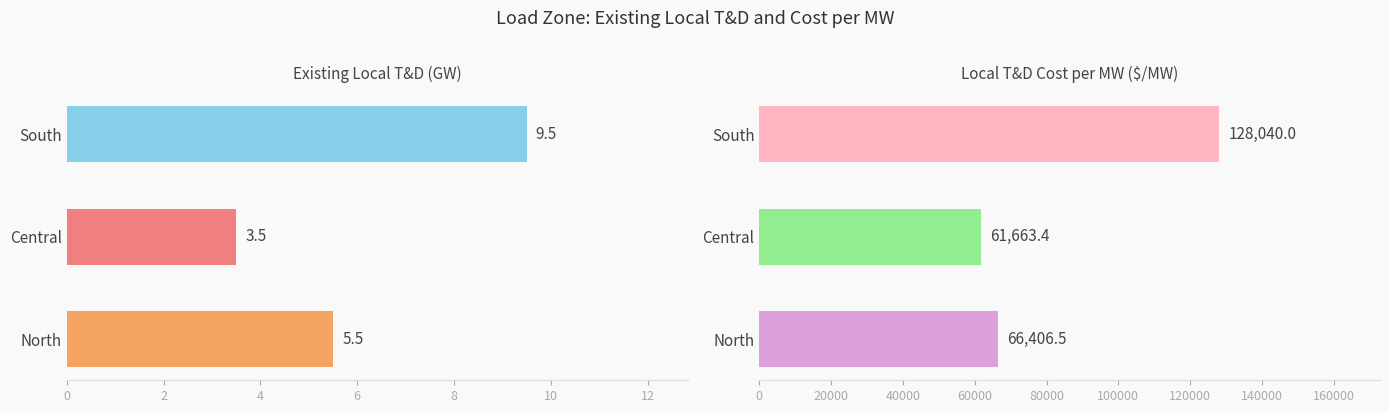

What is the difference between the maximum and minimum values in the local_td_cost_per_mw series?

66376.6